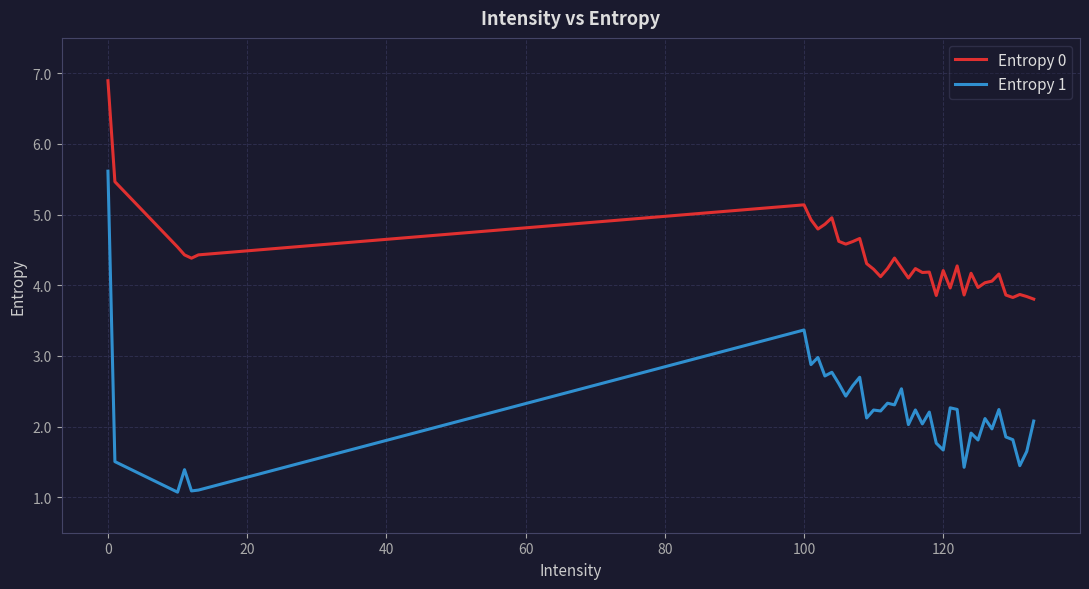

In Entropy 1, how many points are lower than both neighbors (excluding endpoints)?

15